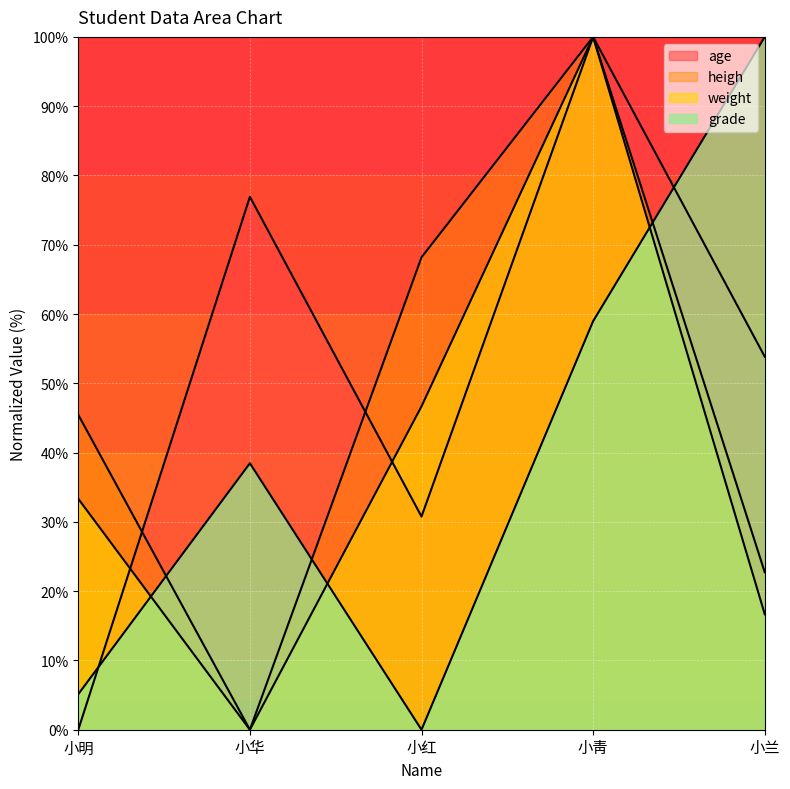

What is the total value across all series at 小兰?

193.2